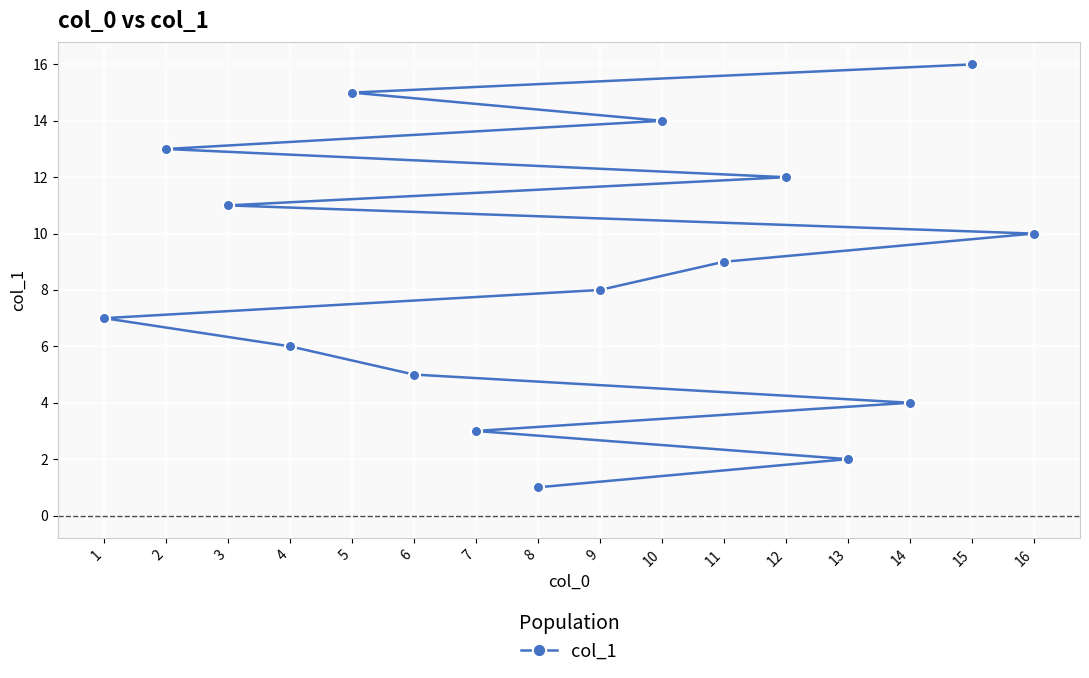

What is the value of the 13th point from the left?

2